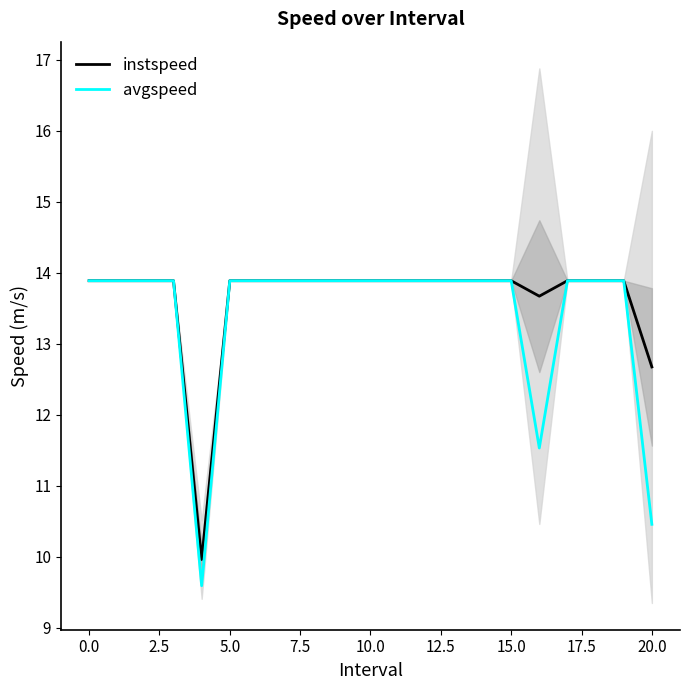

What is the value of the avgspeed point at the 18th from the left?

13.9